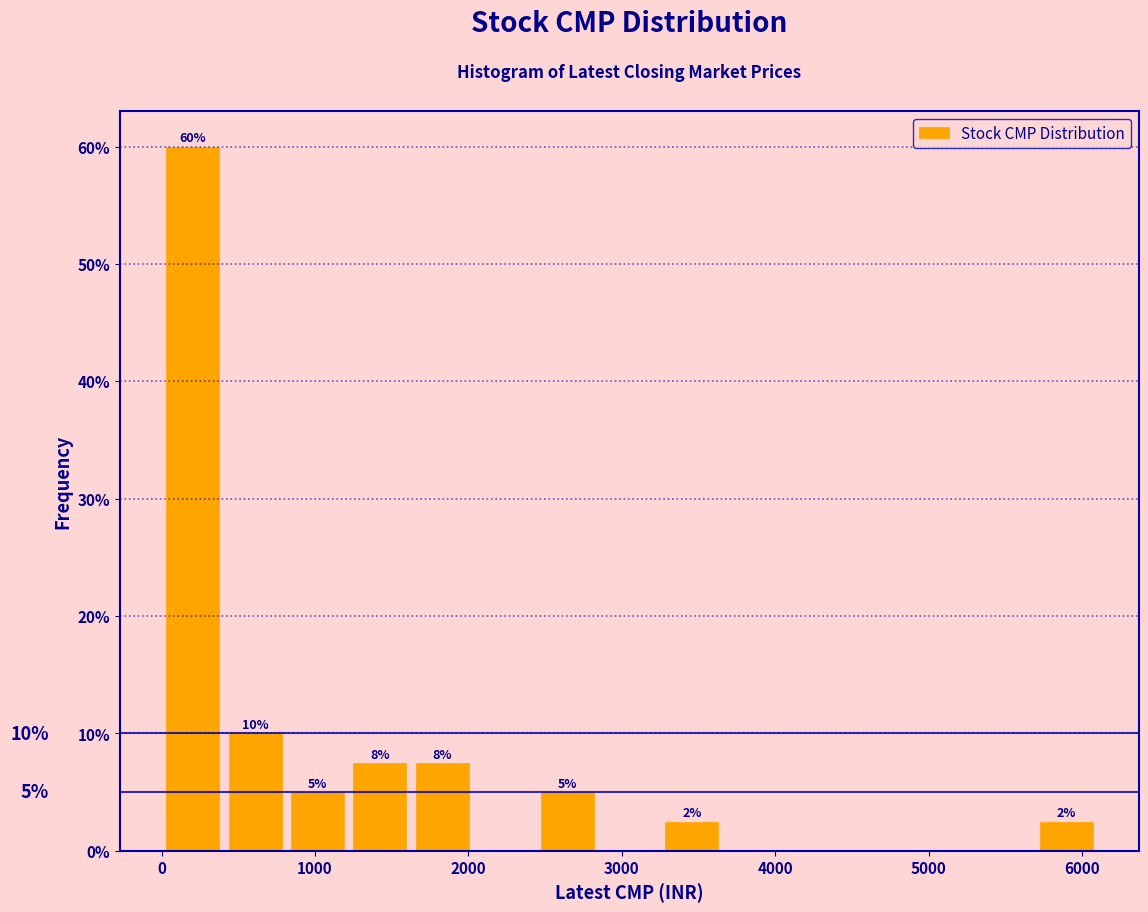

Which range on the x-axis has the tallest bar?

0 to 400